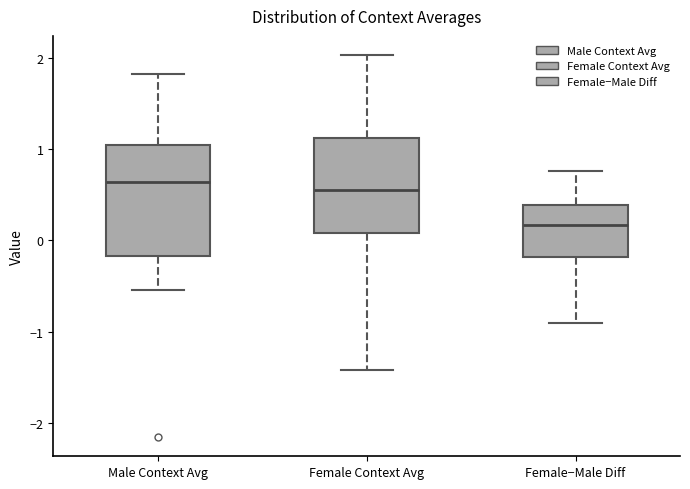

Where is the lower edge of the box for Male Context Avg on the y-axis? The values are not printed on the chart, so give them approximately, as read against the axis.

-0.2